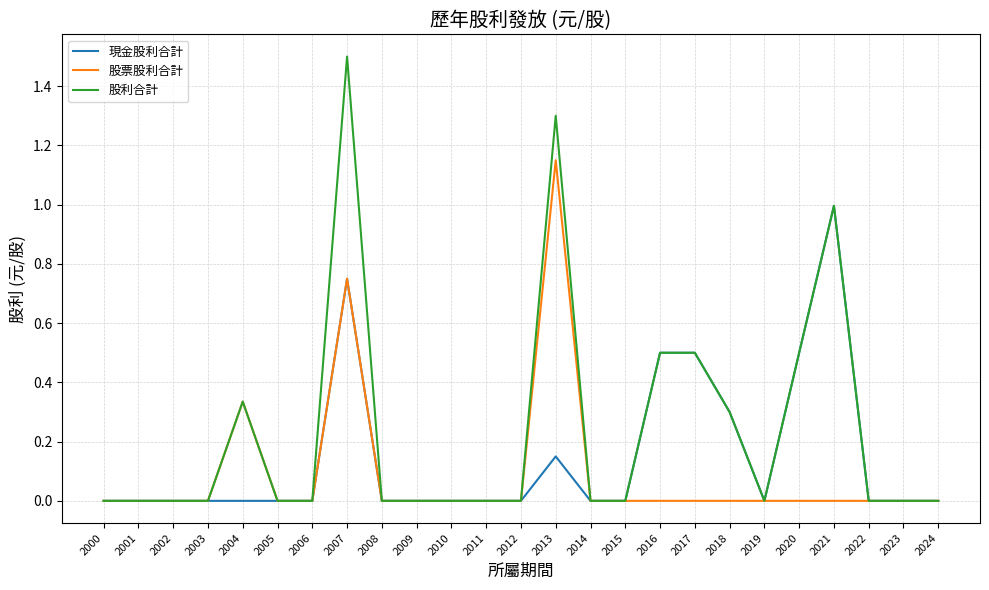

What is the sum of all 股票股利合計 values?

2.2